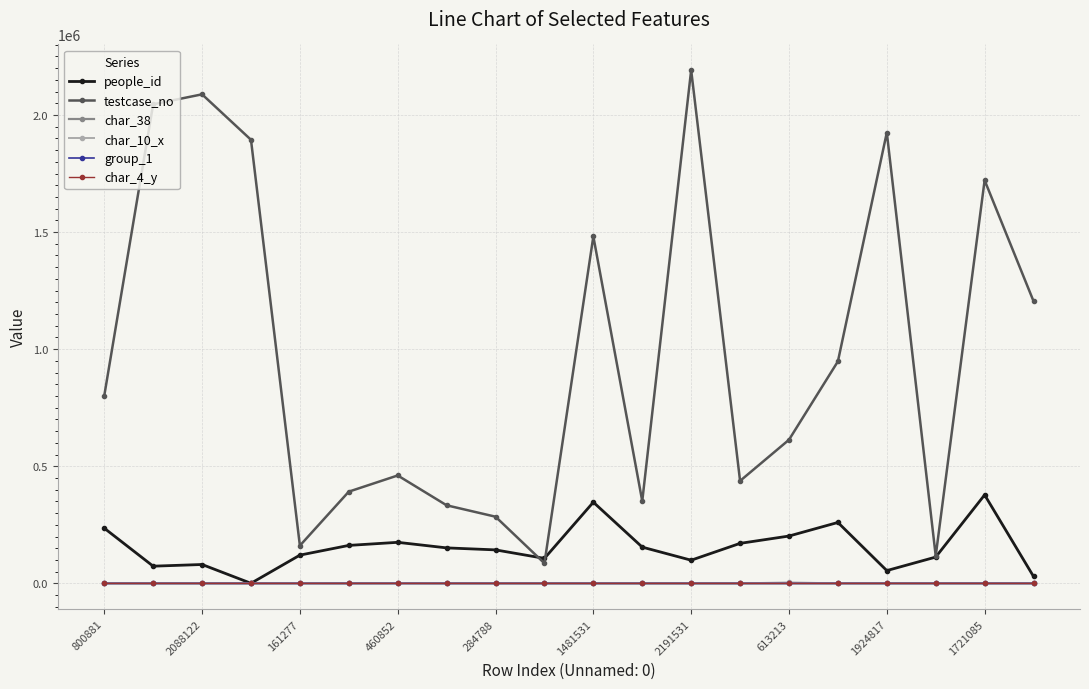

True or false: char_4_y and testcase_no intersect in this chart.

False